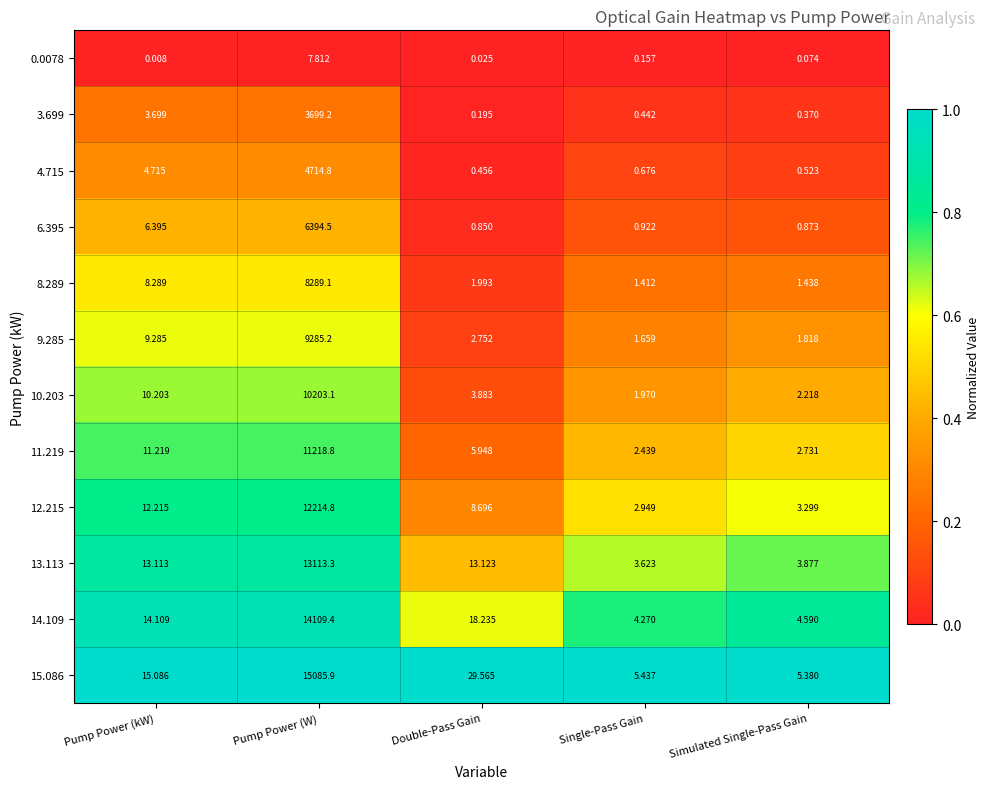

Which series has the largest range (max minus min)?

15.086